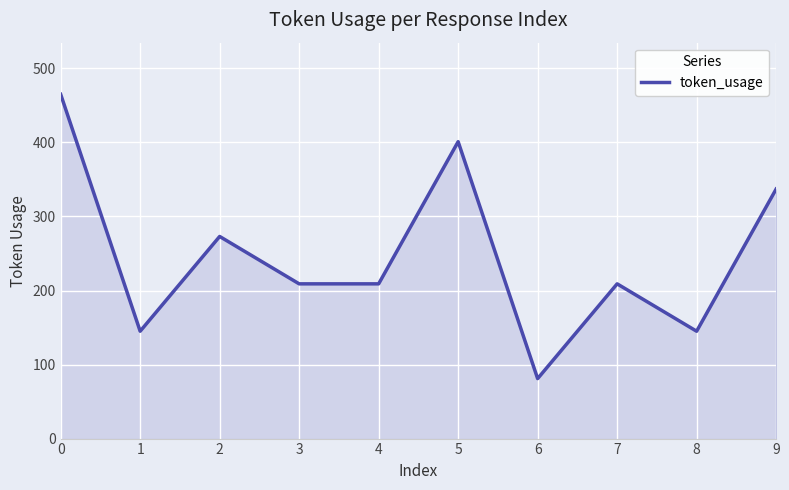

What is the change in value from 0 to 2?

-192